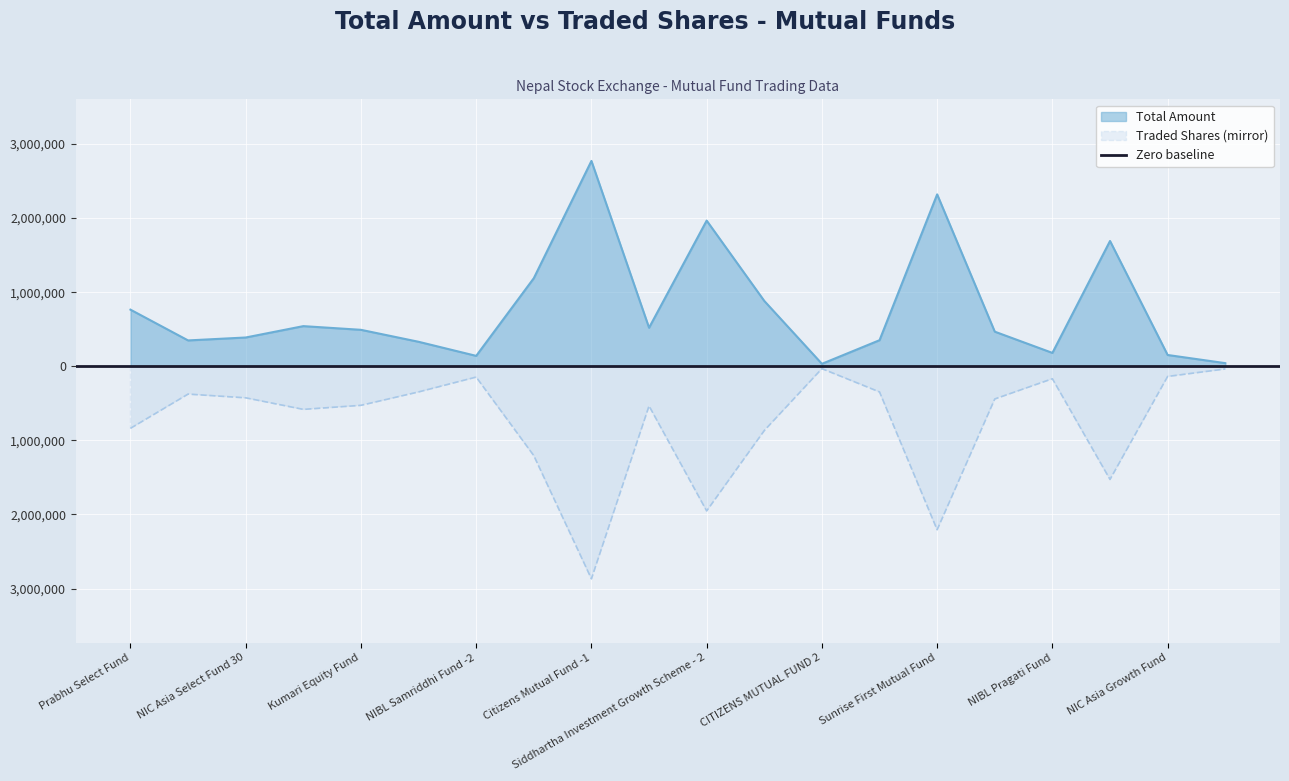

True or false: Traded Shares and Total Amount intersect in this chart.

False